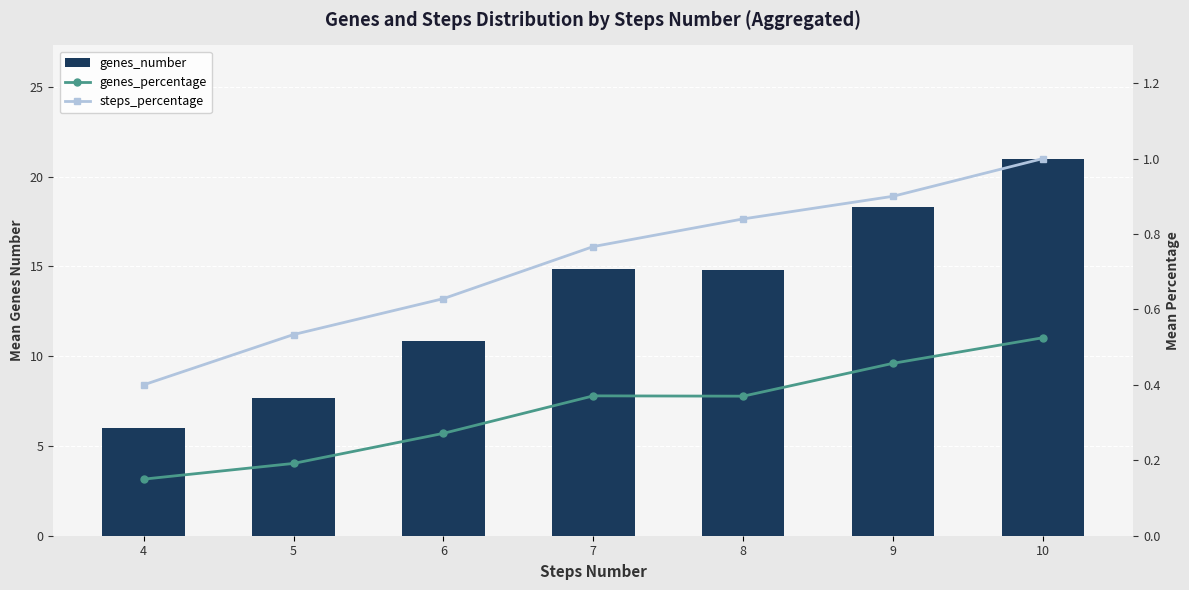

Which series has the widest spread of values?

genes_number